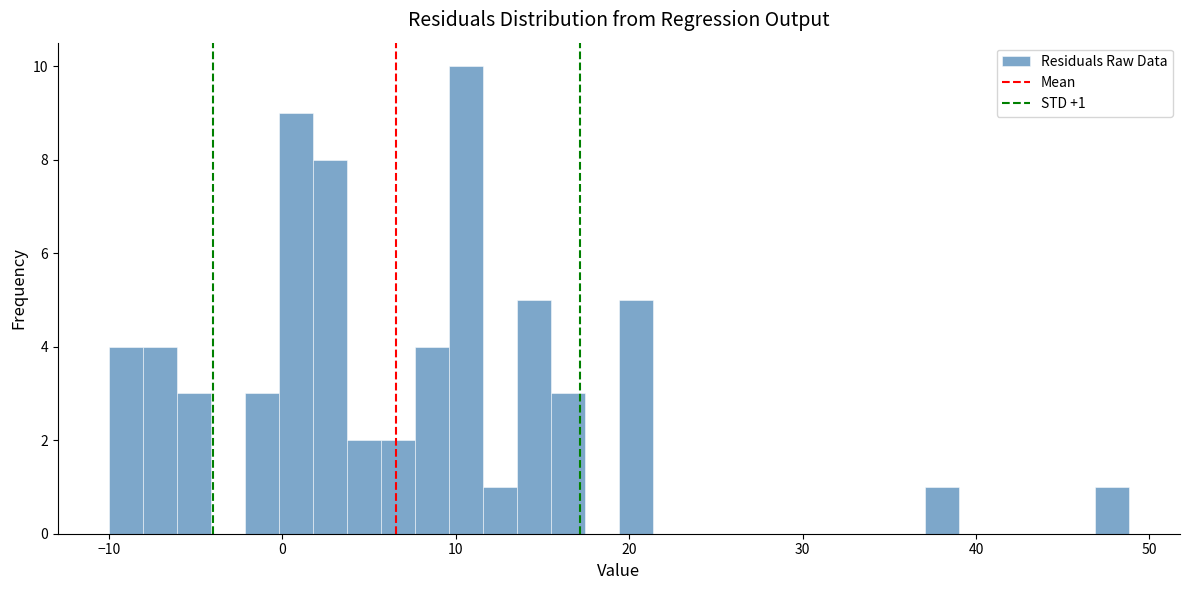

Read against the x-axis, roughly where is the centre of the tallest bar?

11